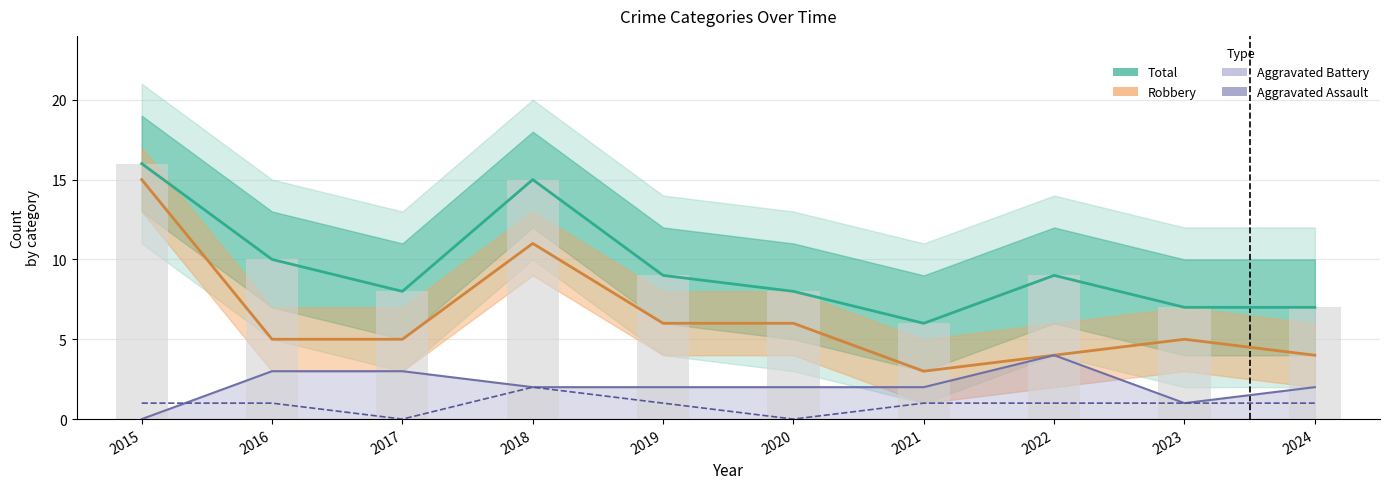

Does the chart contain stacked bars?

No